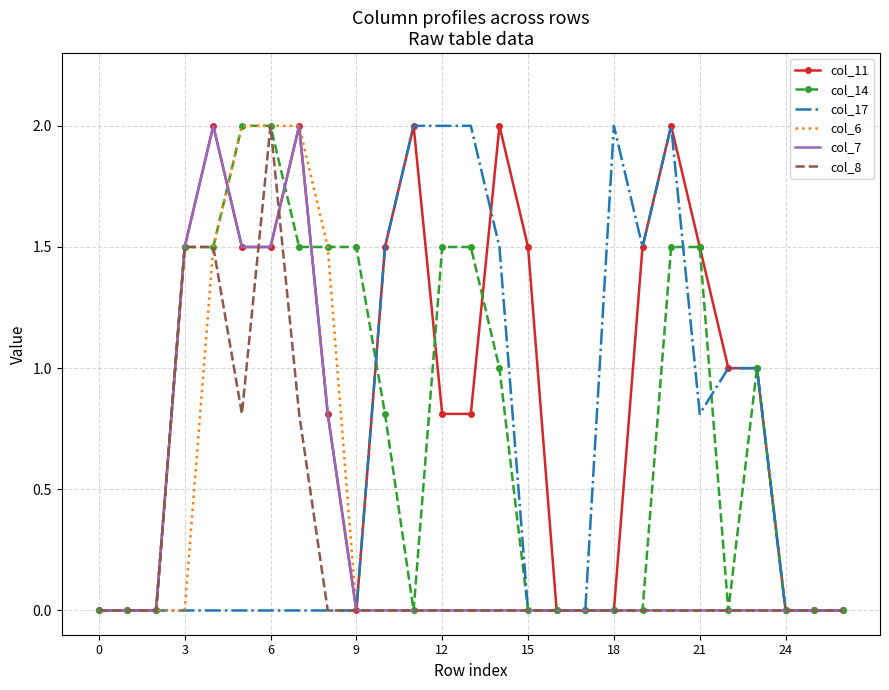

Which series has the largest total across all categories?

col_11